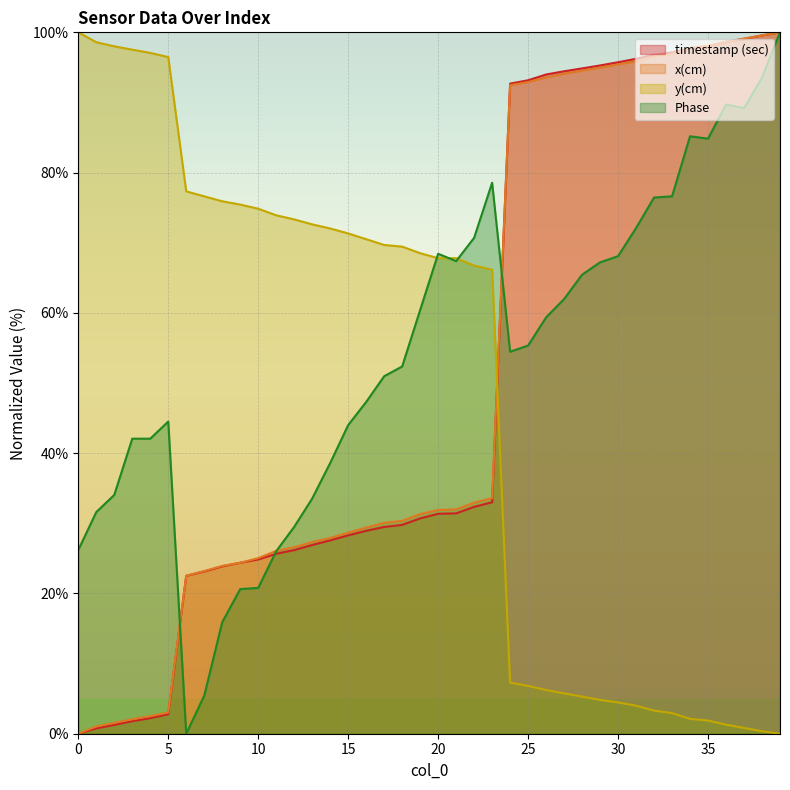

Which has a higher value, 15 or 27?

27